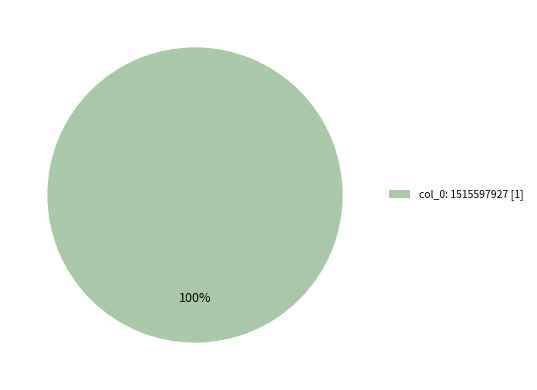

To the nearest percent, what portion does col_0: 1515597927 [1] represent?

100%